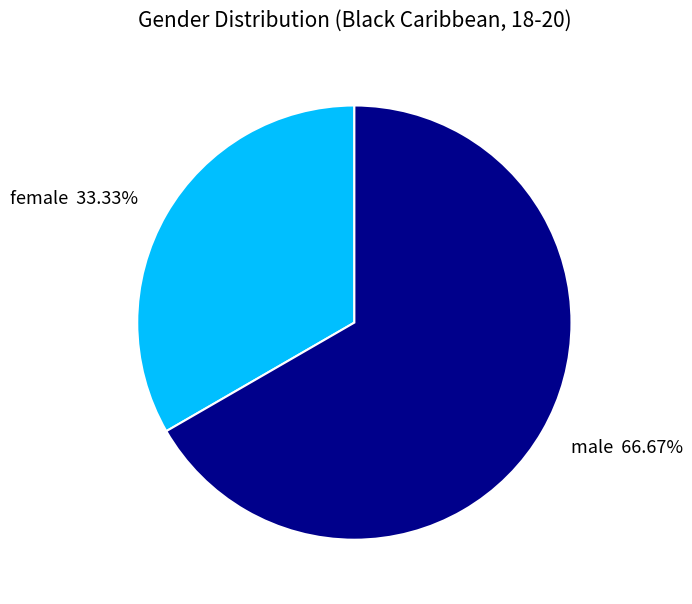

Is it true that male is 74% of the pie?

False